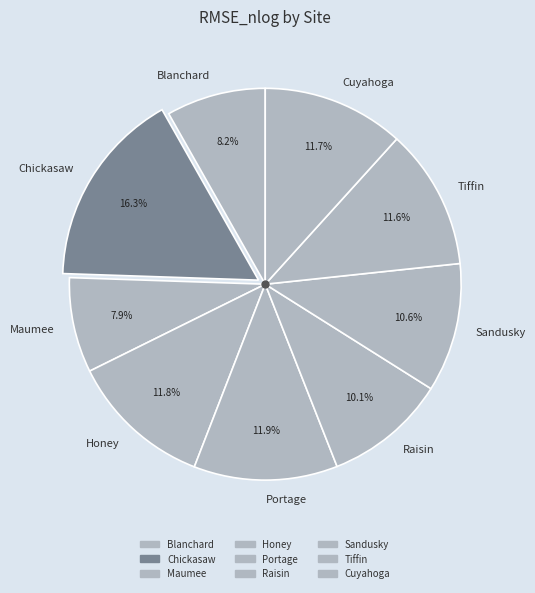

How many segments does this pie chart have?

9